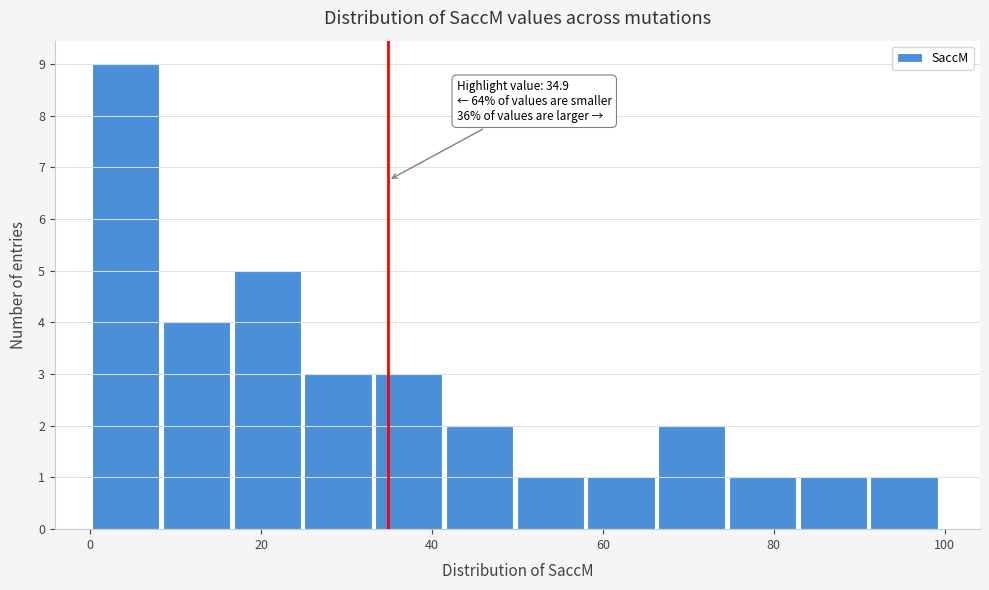

Which range on the x-axis has the tallest bar?

0 to 8